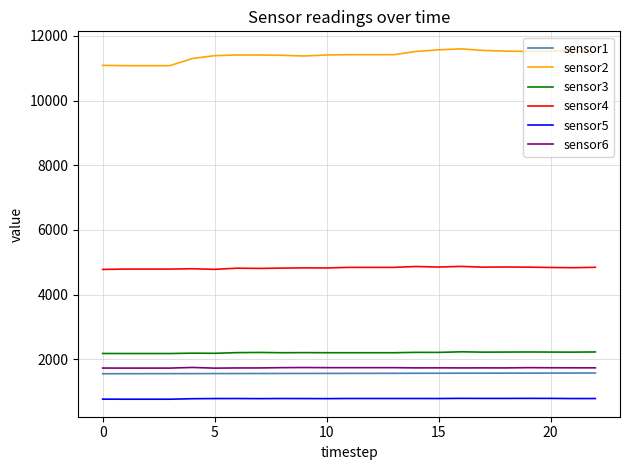

True or false: sensor3 and sensor5 cross at least once.

False